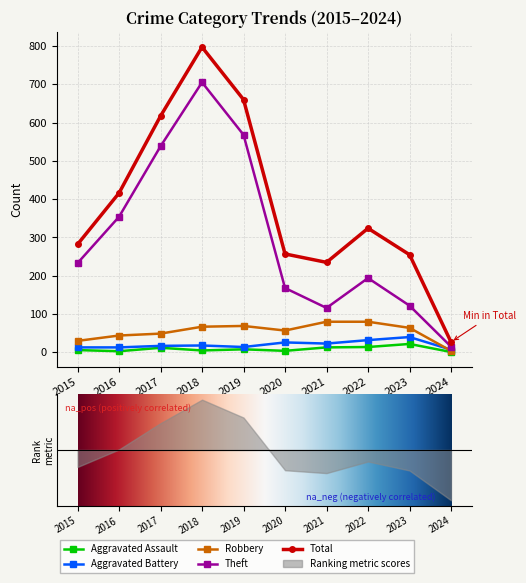

What is the sum of the Aggravated Assault values at 2023 and 2022?

36